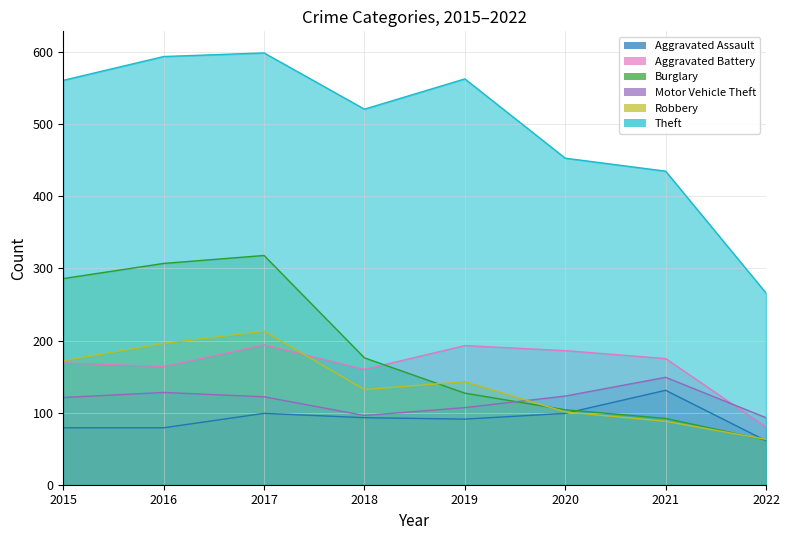

What are all the series names shown in the legend?

Aggravated Assault, Aggravated Battery, Burglary, Motor Vehicle Theft, Robbery, Theft